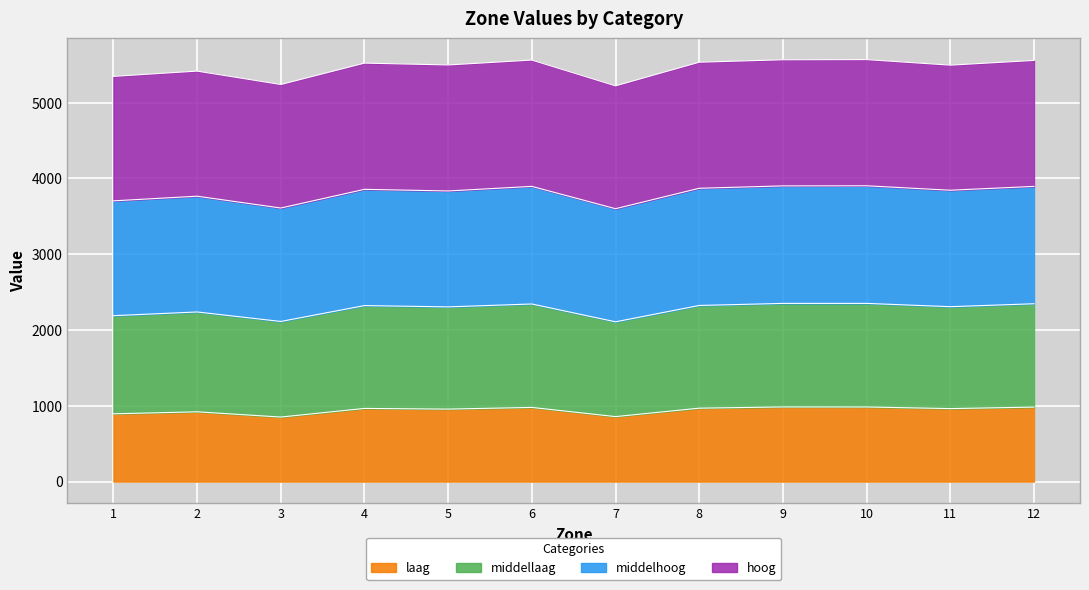

True or false: laag has a value of 236.0 at 9.

False